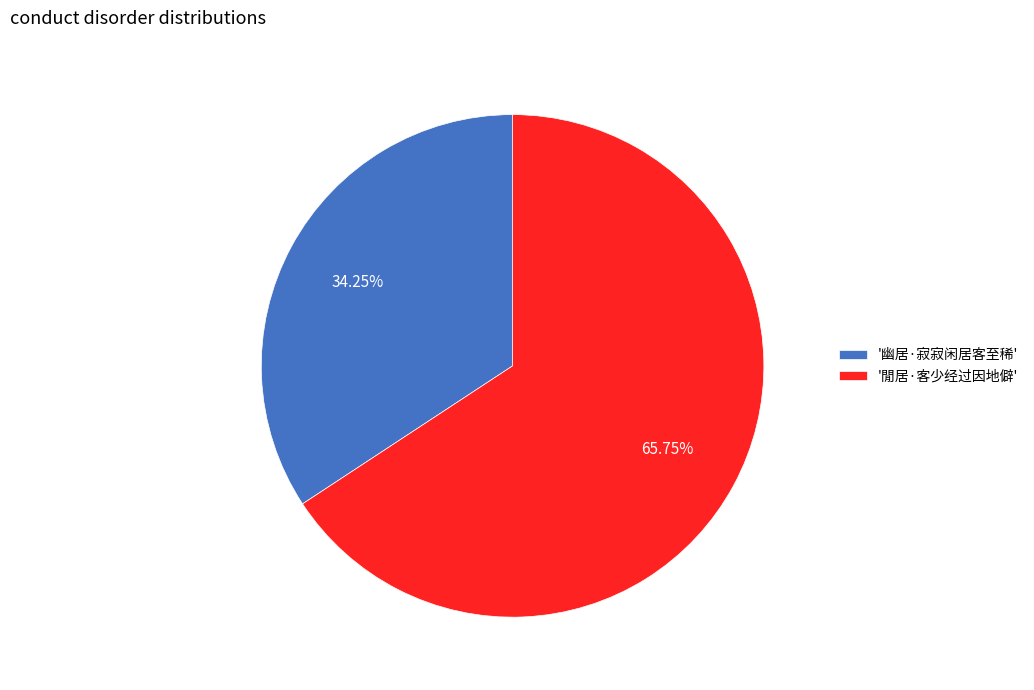

Rank the categories by value from lowest to highest.

'幽居·寂寂闲居客至稀', '閒居·客少经过因地僻'